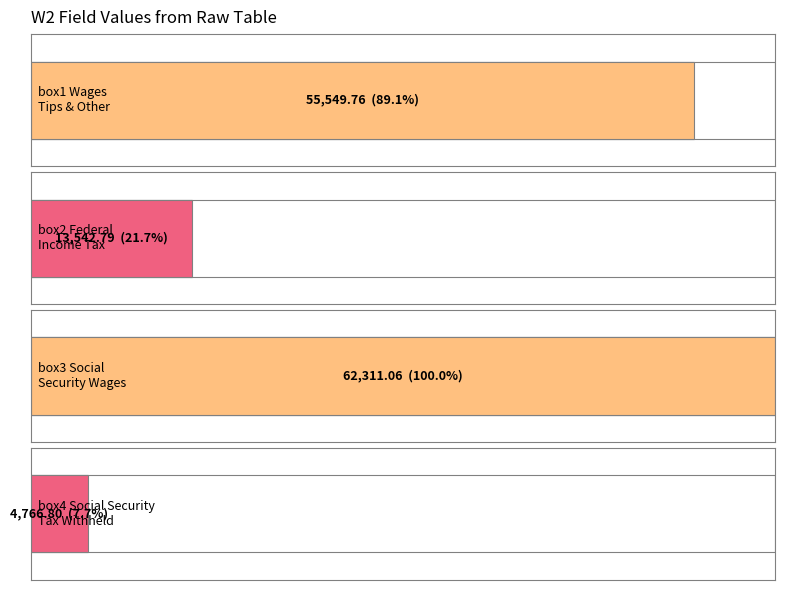

Read the box3SocialSecurityWages value at box1WagesTipsAndOtherCompensations, to the nearest 10.

62310